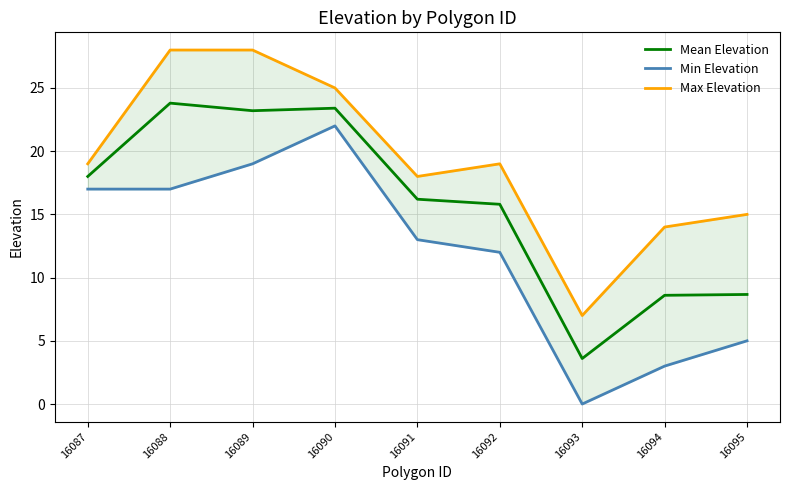

True or false: Min Elevation and Max Elevation cross at least once.

False